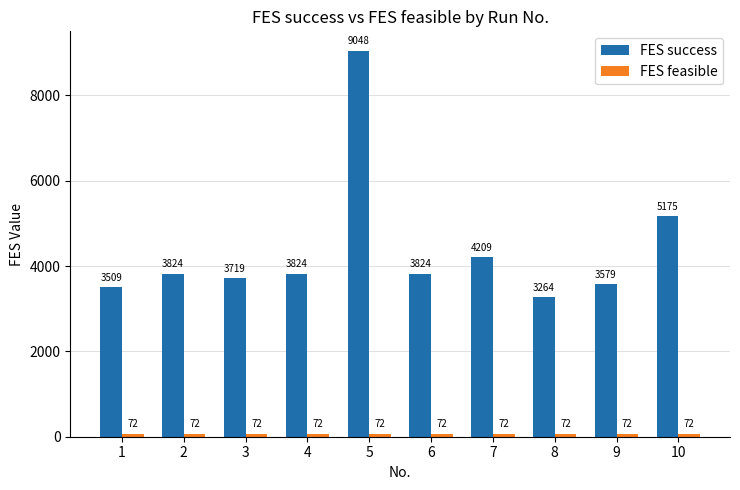

How many bars are there in total?

20